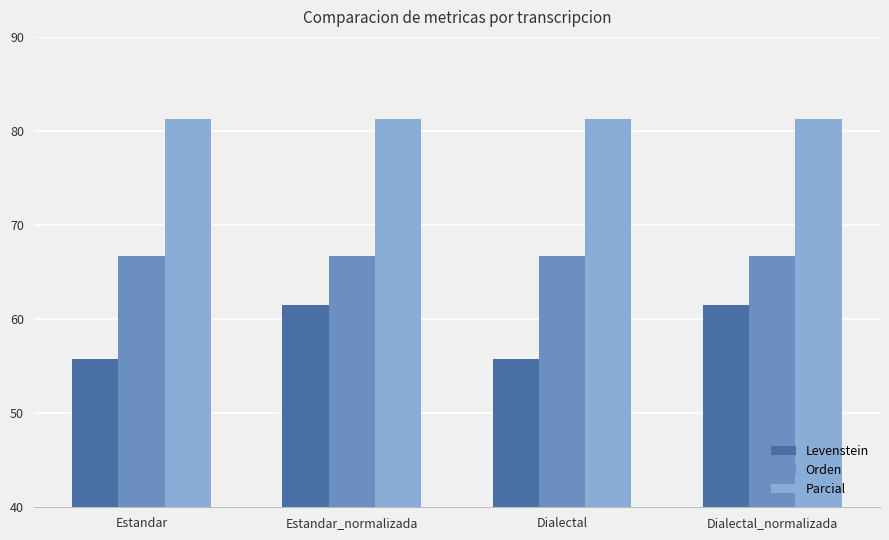

List the series in order of their peak value, lowest first.

Levenstein, Orden, Parcial